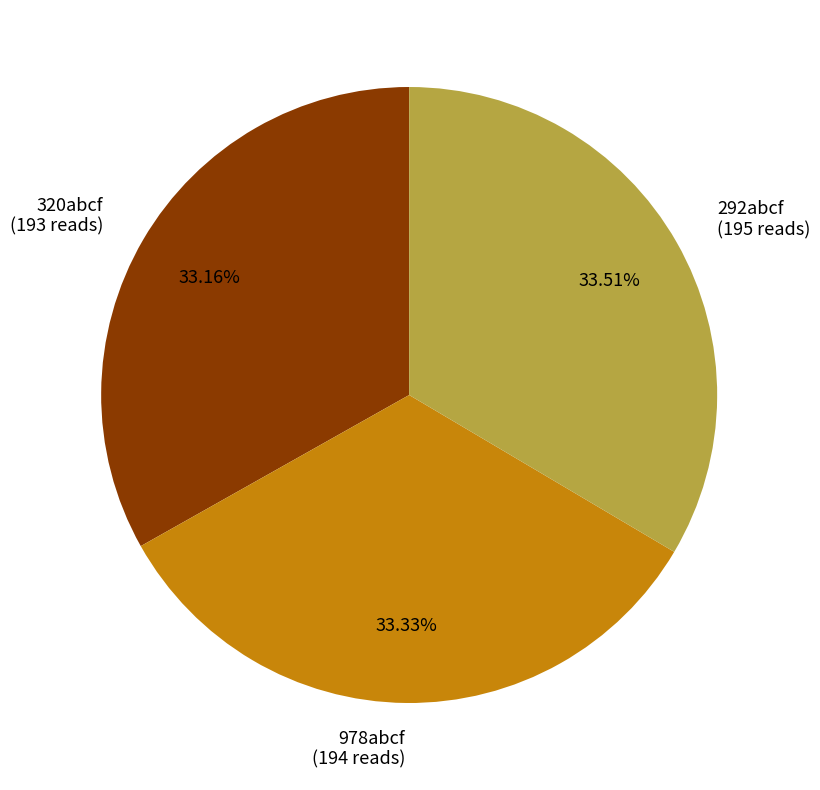

Combined, do 978abcf and 292abcf account for over 50%?

Yes